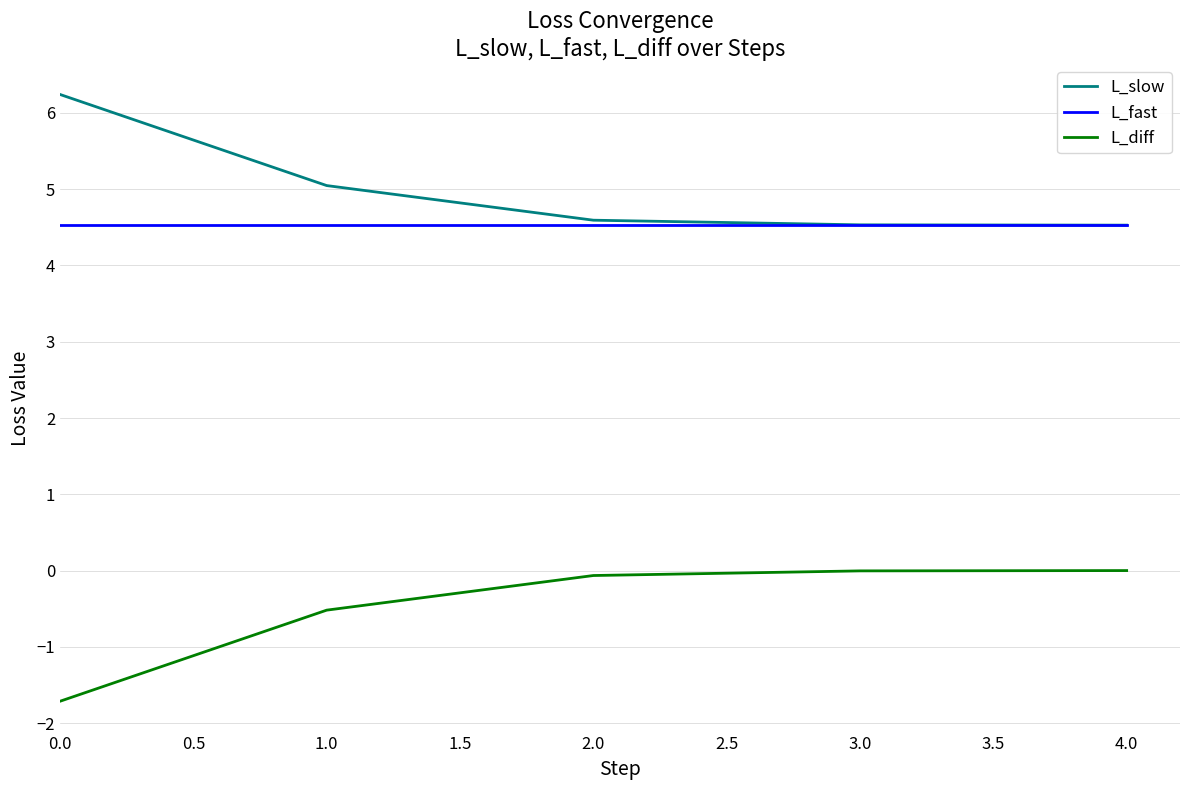

What is the smallest value displayed?

-1.7